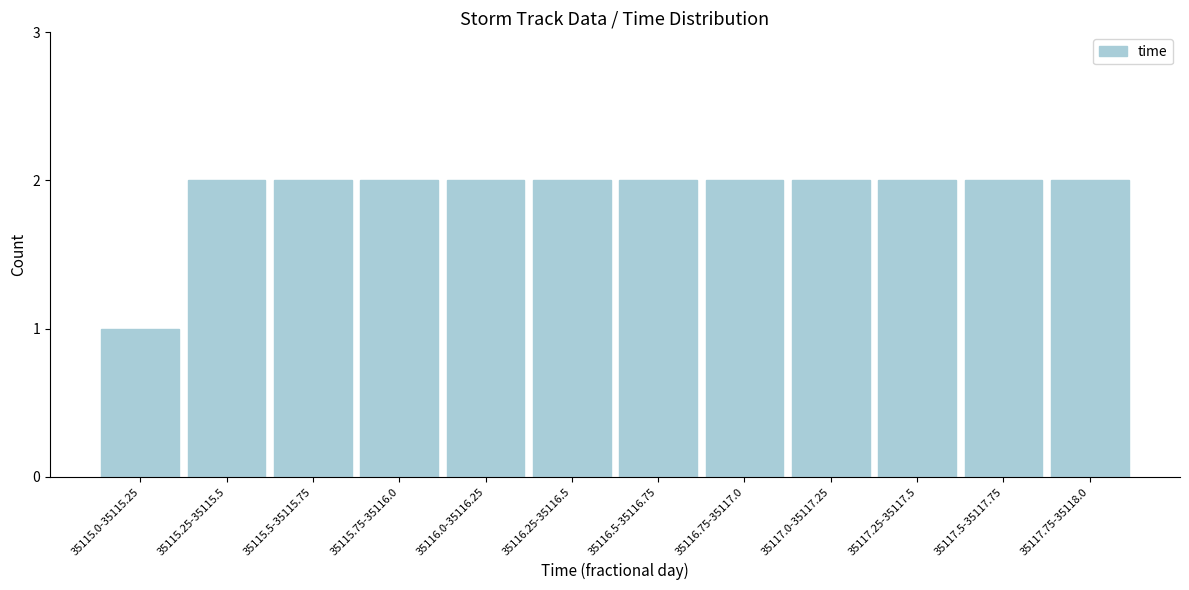

Reading left to right, transcribe all the data shown in this chart.

35115.0-35115.25=1	35115.25-35115.5=2	35115.5-35115.75=2	35115.75-35116.0=2	35116.0-35116.25=2	35116.25-35116.5=2	35116.5-35116.75=2	35116.75-35117.0=2	35117.0-35117.25=2	35117.25-35117.5=2	35117.5-35117.75=2	35117.75-35118.0=2